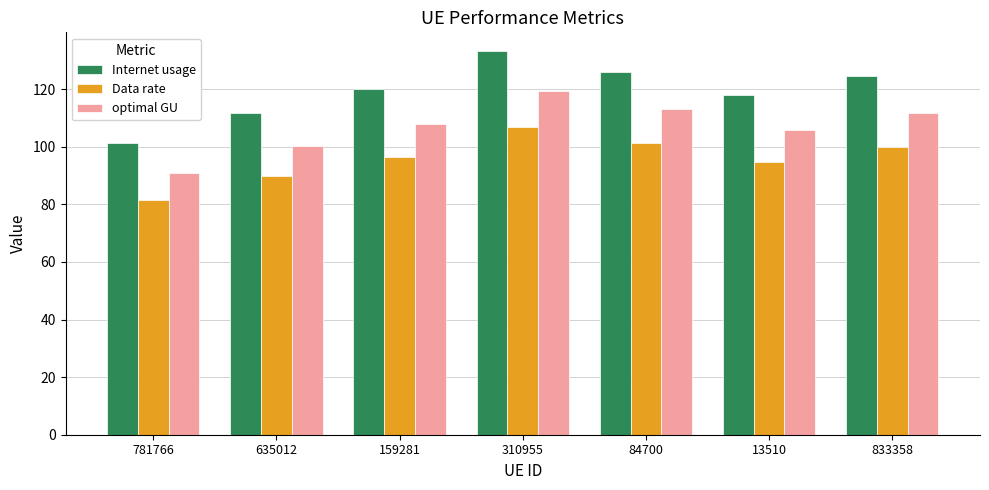

Rank the series by their maximum value, from lowest to highest.

Data rate, optimal GU, Internet usage